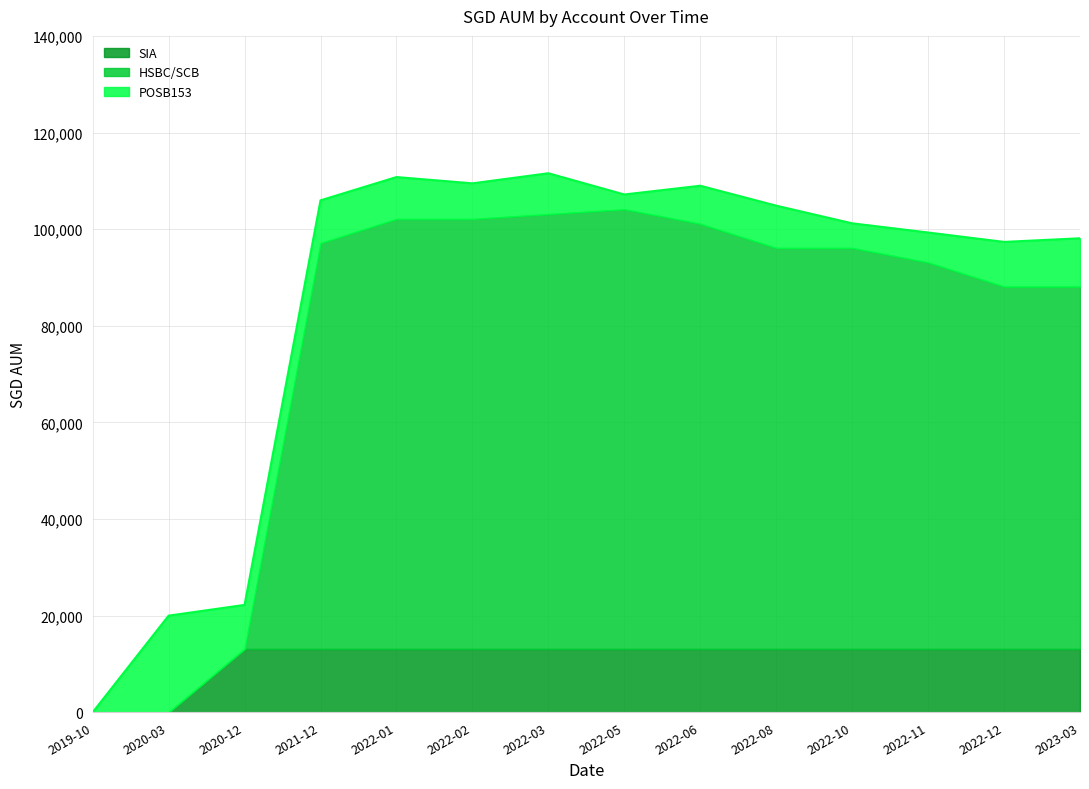

What is the maximum value shown in the chart?

91000.0